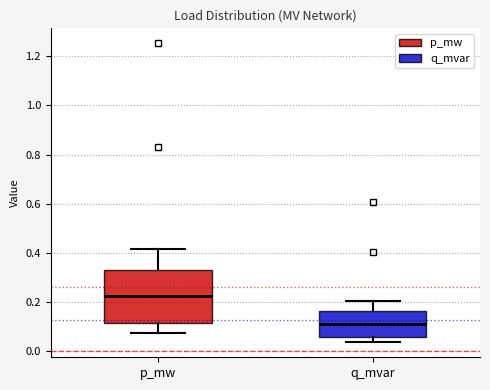

Reading left to right, read every box against the y-axis: the position of its median line, the range the box covers, and the ends of its whiskers. The values are not printed on the chart, so give them approximately, as read against the axis.

p_mw: median 0.22, box 0.12 to 0.34, whiskers 0.06 to 0.42
q_mvar: median 0.10, box 0.06 to 0.16, whiskers 0.04 to 0.20